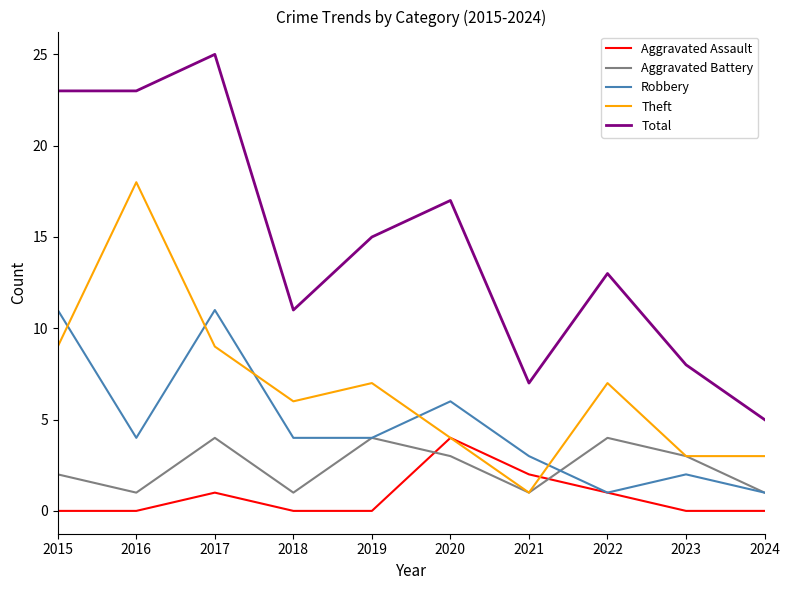

Which label corresponds to the largest value in the chart?

2017